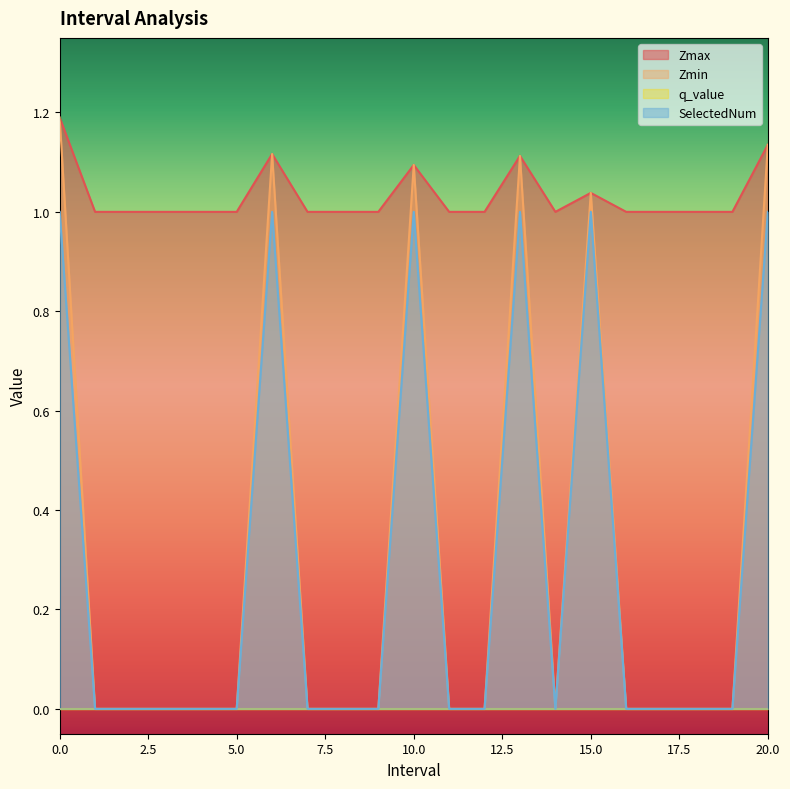

Reading left to right, list all the values displayed in this chart.

Zmax: 1.2	1.0	1.0	1.0	1.0	1.0	1.1	1.0	1.0	1.0	1.1	1.0	1.0	1.1	1.0	1.0	1.0	1.0	1.0	1.0	1.1
Zmin: 1.2	0.0	0.0	0.0	0.0	0.0	1.1	0.0	0.0	0.0	1.1	0.0	0.0	1.1	0.0	1.0	0.0	0.0	0.0	0.0	1.1
SelectedNum: 1.0	0.0	0.0	0.0	0.0	0.0	1.0	0.0	0.0	0.0	1.0	0.0	0.0	1.0	0.0	1.0	0.0	0.0	0.0	0.0	1.0